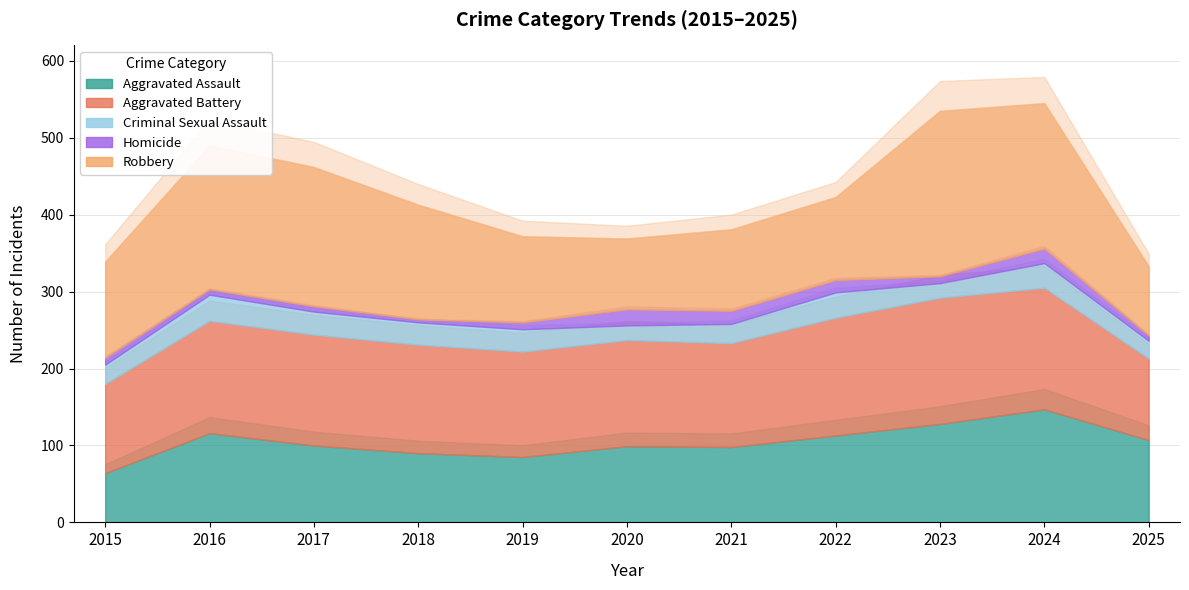

Is it true that Criminal Sexual Assault equals 30 at 2017?

True